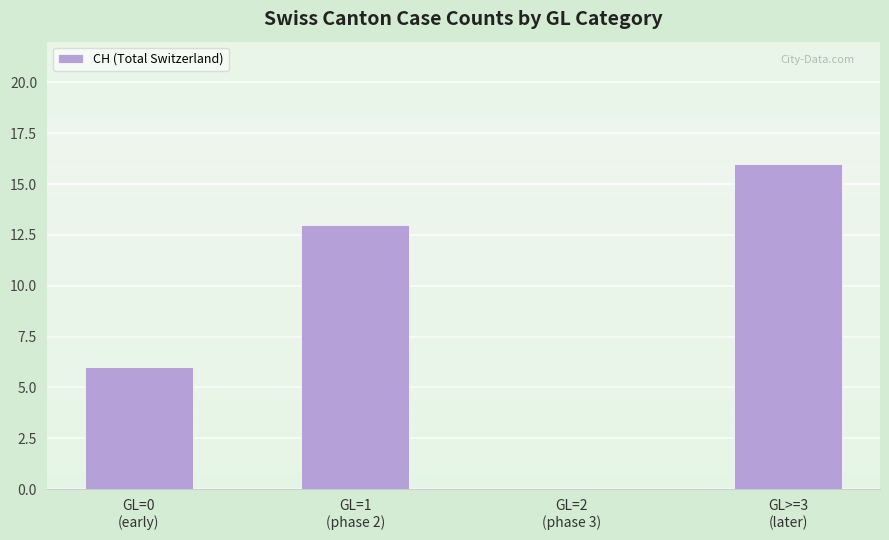

What is the sum of all values?

35